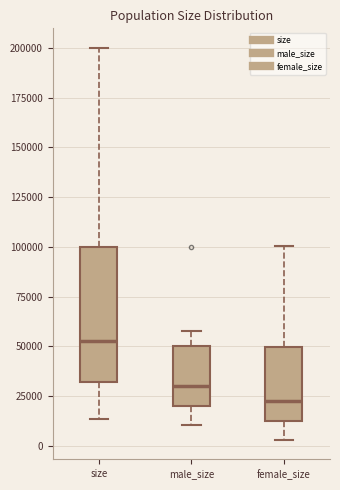

Which box has the lowest median line?

female_size